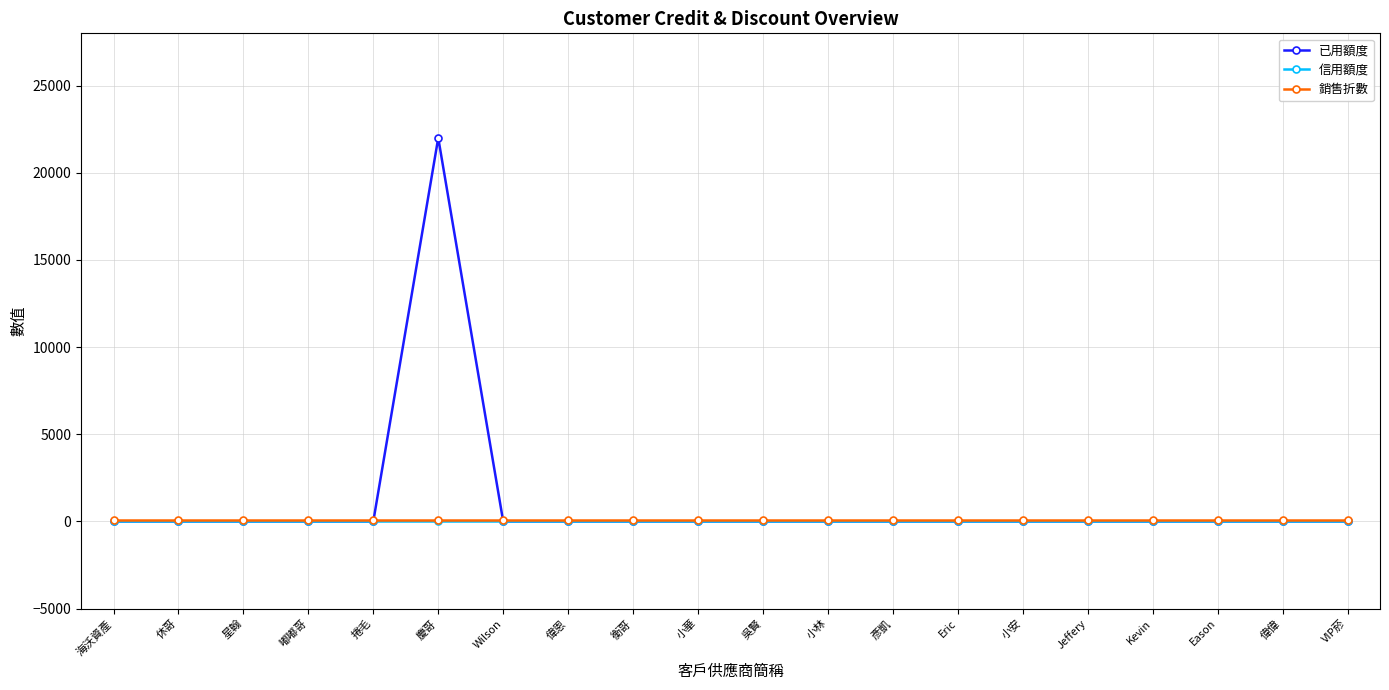

What is the label of the 4th point from the left?

嘟嘟哥